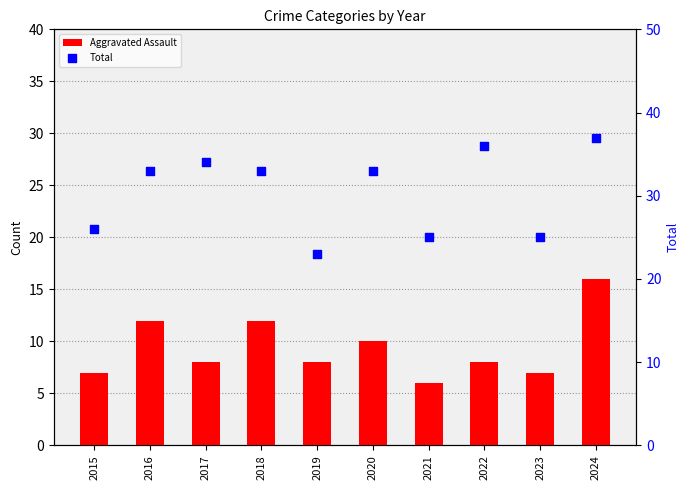

What are all the series names shown in the legend?

Aggravated Assault, Total